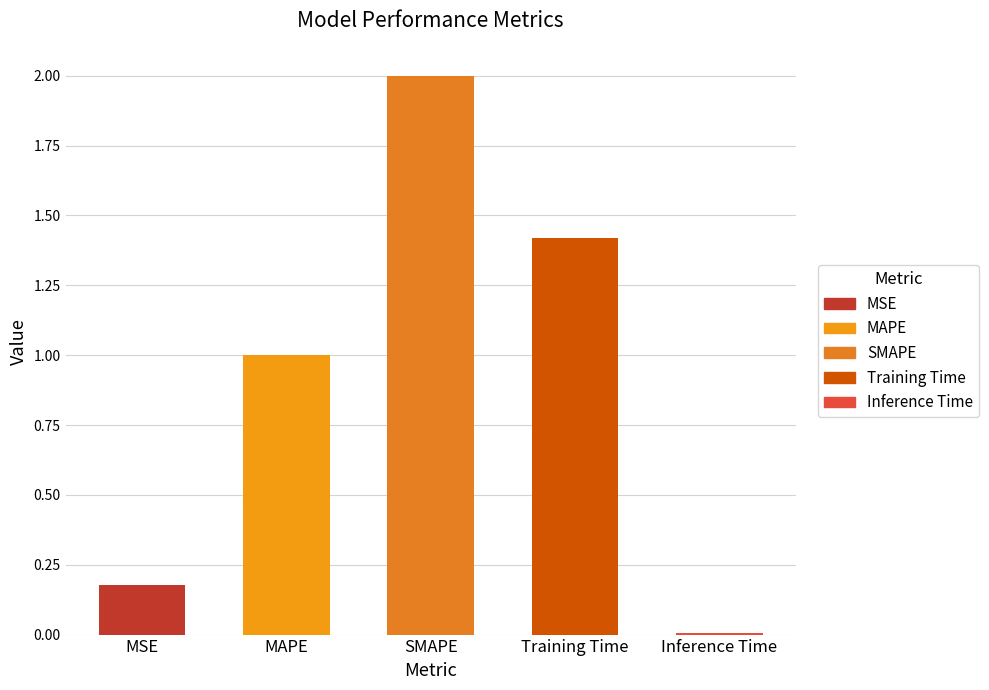

What is the change in value from MSE to MAPE?

+0.8